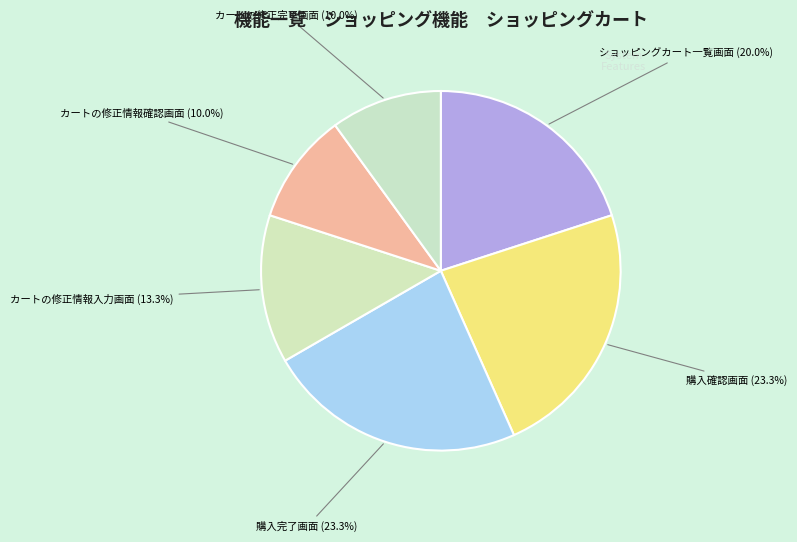

Rank the categories by value from highest to lowest.

購入確認画面, 購入完了画面, ショッピングカート一覧画面, カートの修正情報入力画面, カートの修正情報確認画面, カートの修正完了画面